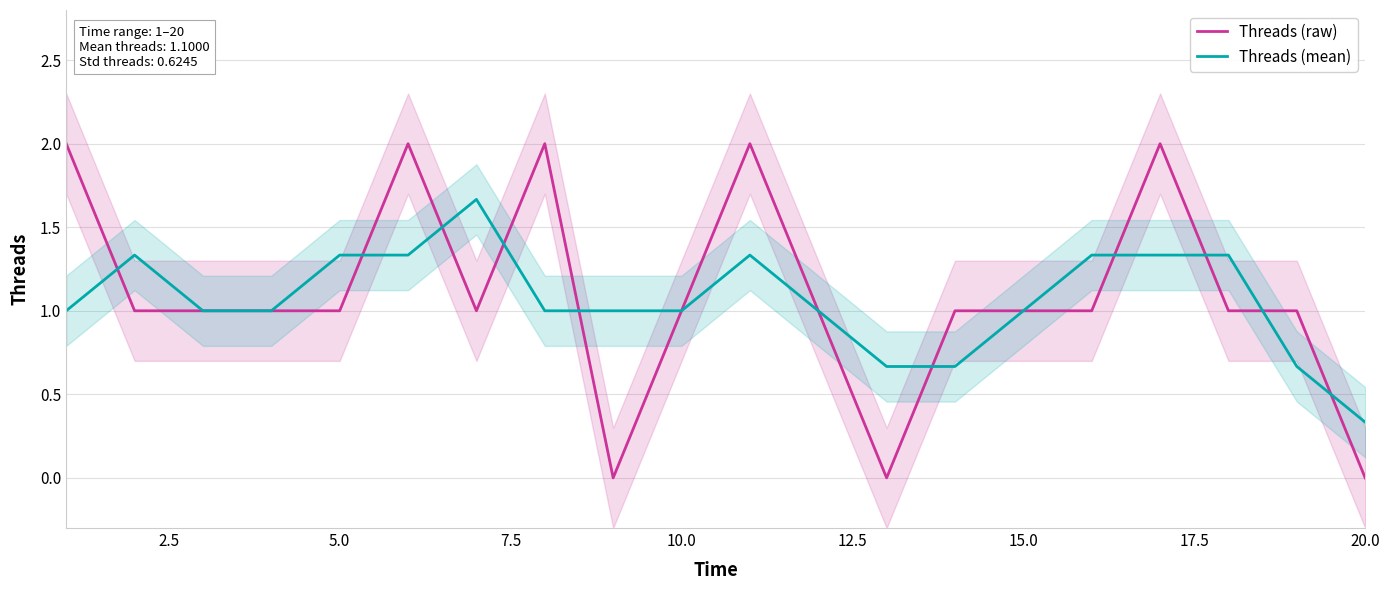

What is the value of the Threads (mean) point at the 11th from the left?

1.3